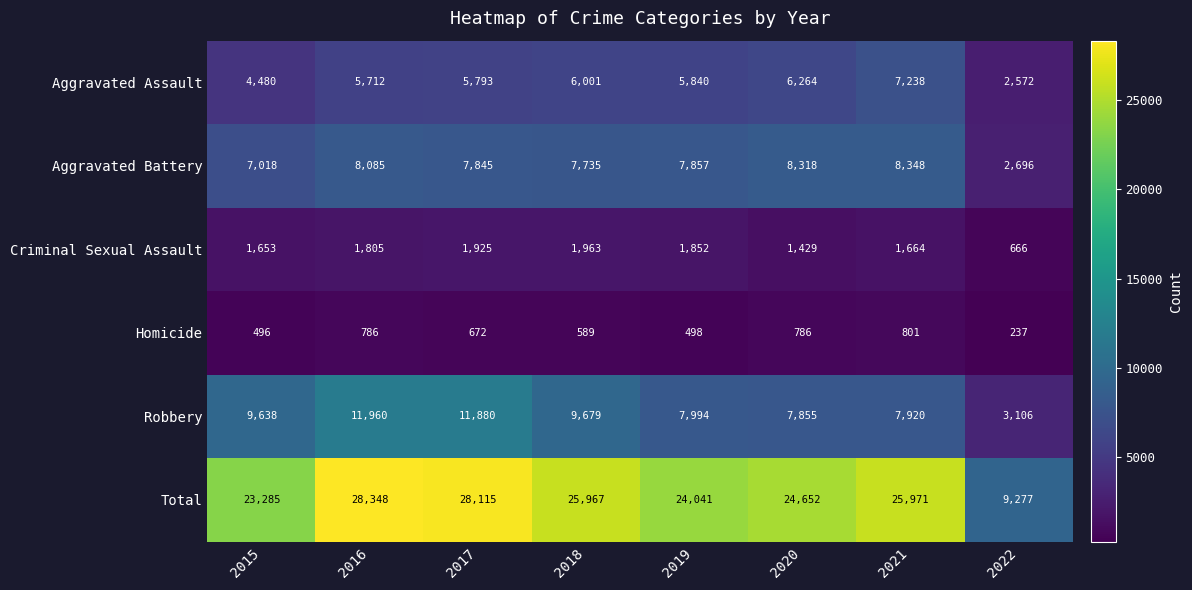

Which series has the largest total across all categories?

Total